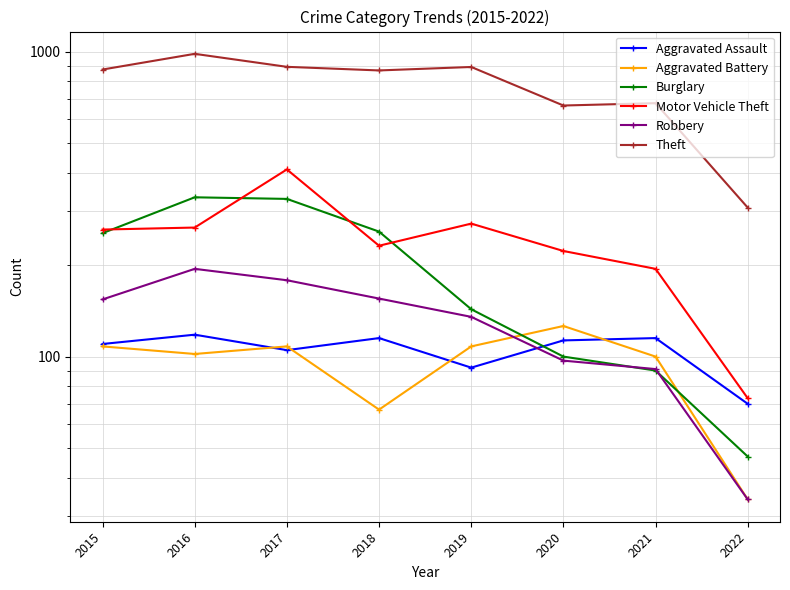

Where is the first local maximum for Theft?

2016